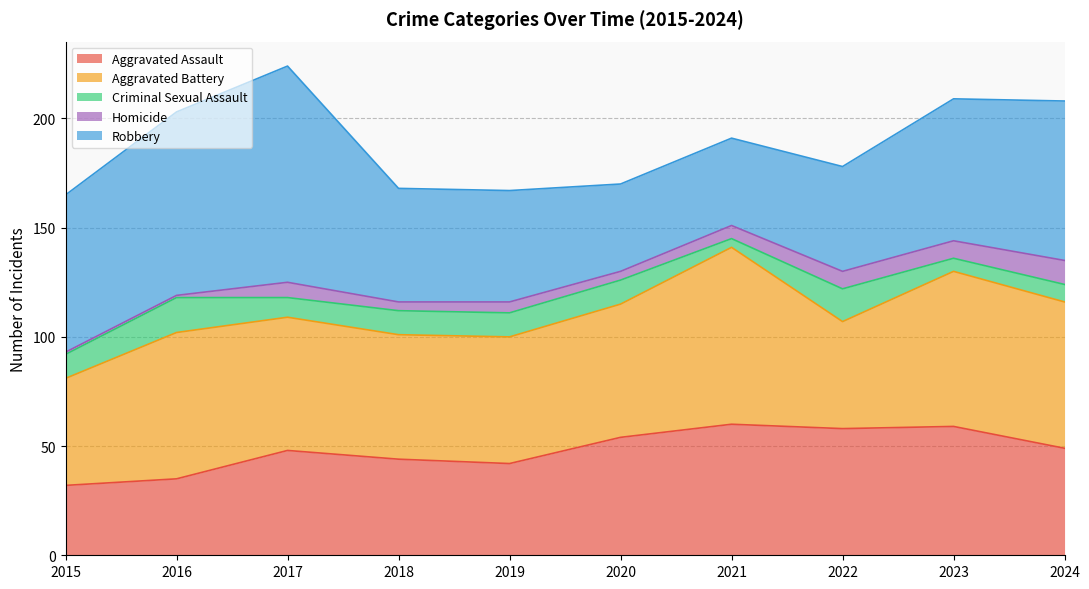

How many intersections are there between Aggravated Battery and Aggravated Assault?

2